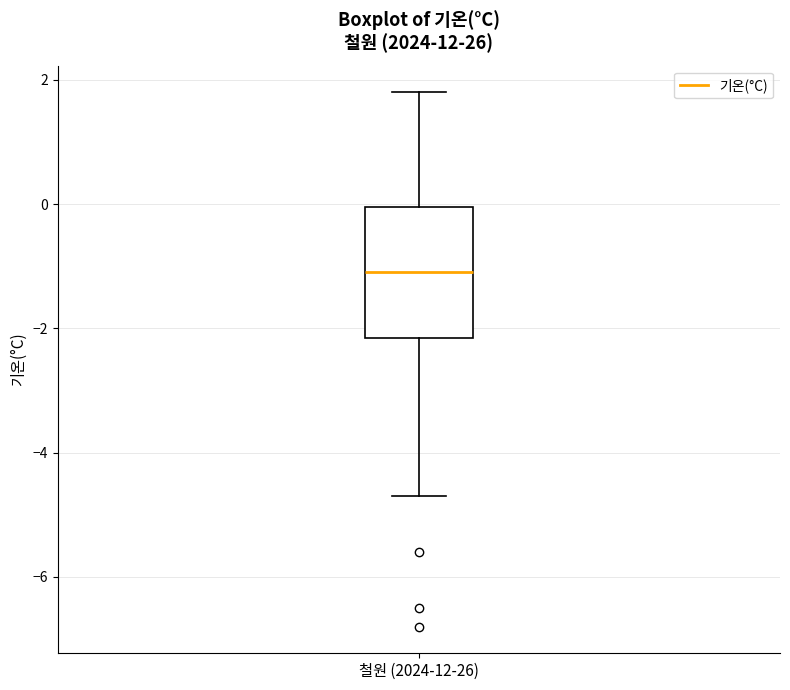

Transcribe this box plot: give where the median line is, the range the box spans, and where the two whiskers end, as read against the y-axis. The values are not printed on the chart, so give them approximately, as read against the axis.

median -1.0, box -2.2 to 0.0, whiskers -4.6 to 1.8